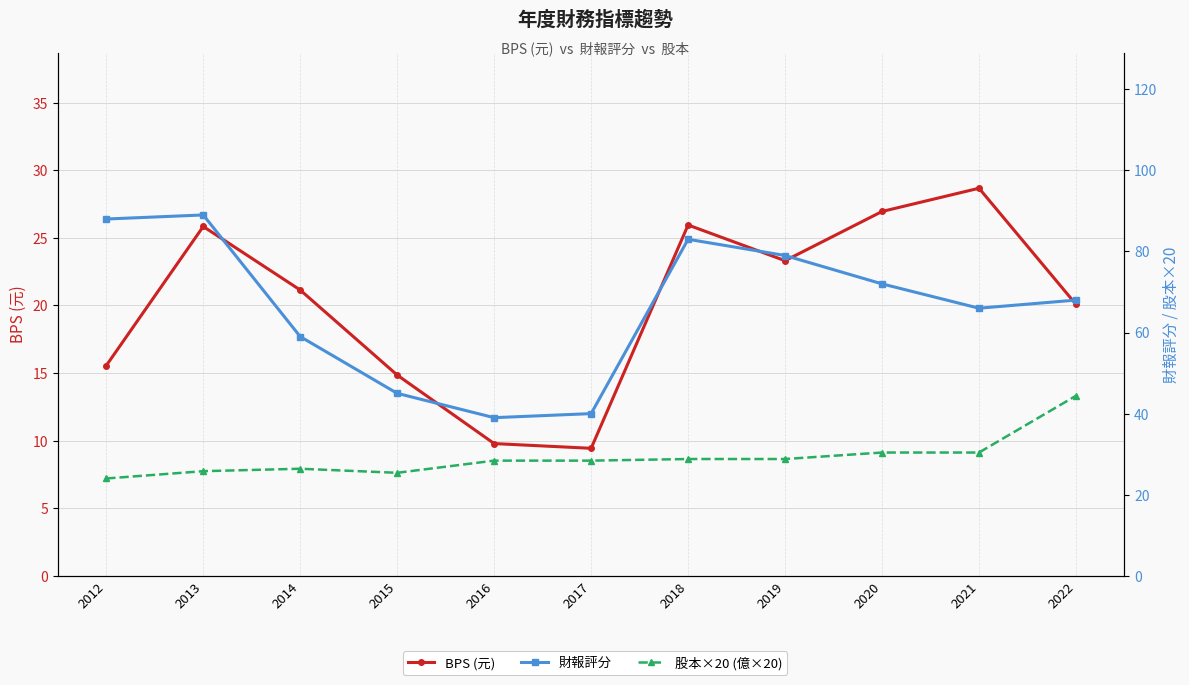

Which has a higher value, 2020 or 2014?

2020